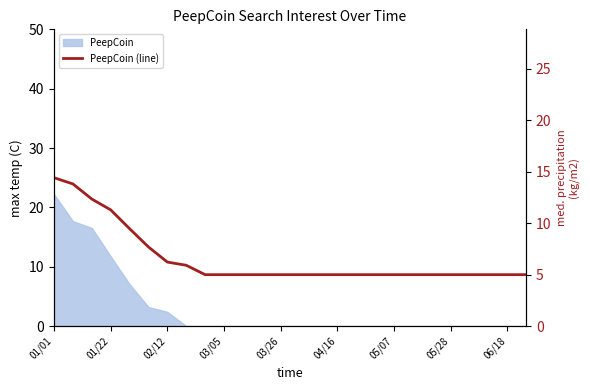

Count the number of values greater than 5.

8